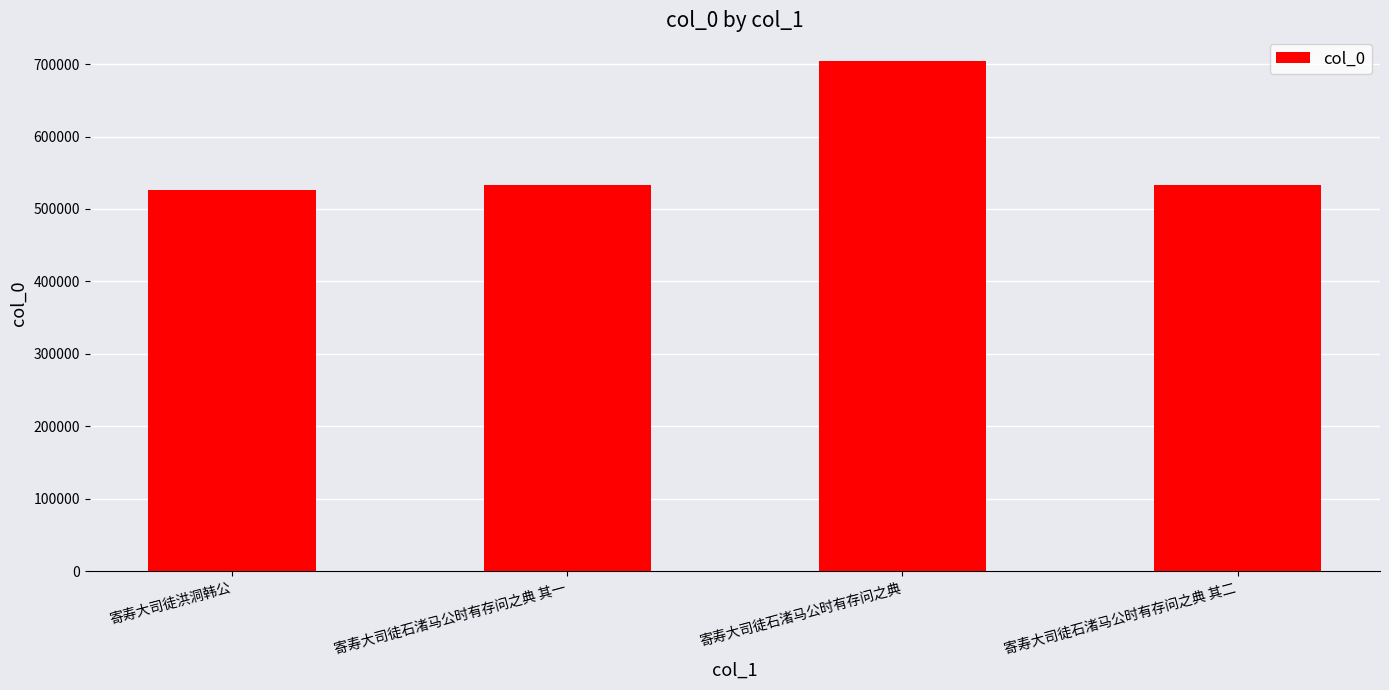

Is it true that the value at 寄寿大司徒石渚马公时有存问之典 其一 is 958973?

False